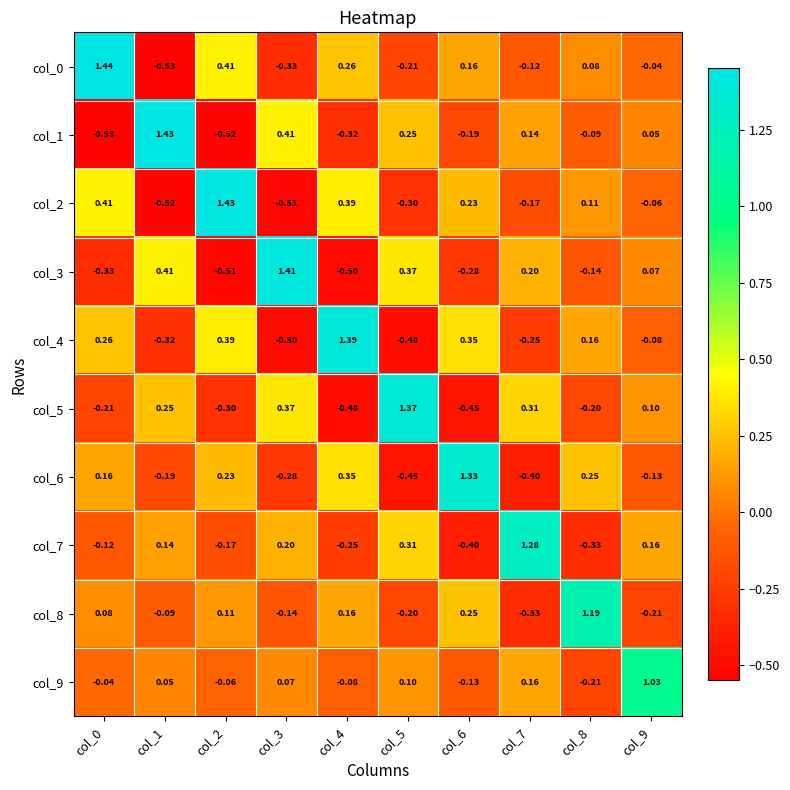

Is the value of col_1 at col_0 greater than the value of col_7 at col_4?

No